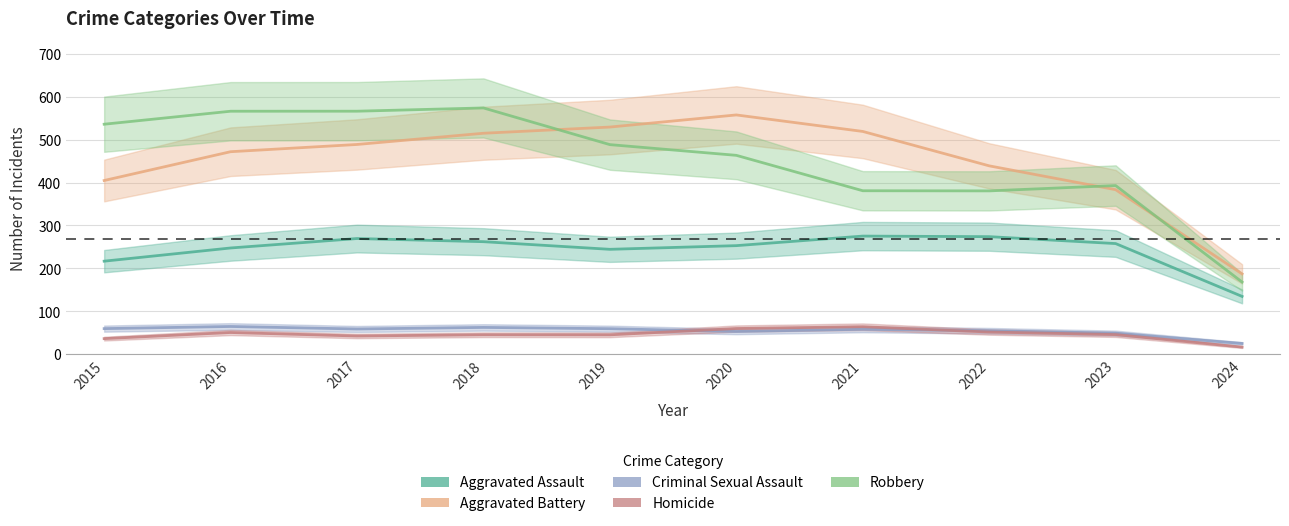

True or false: Robbery has more than 1 interior local peaks.

True